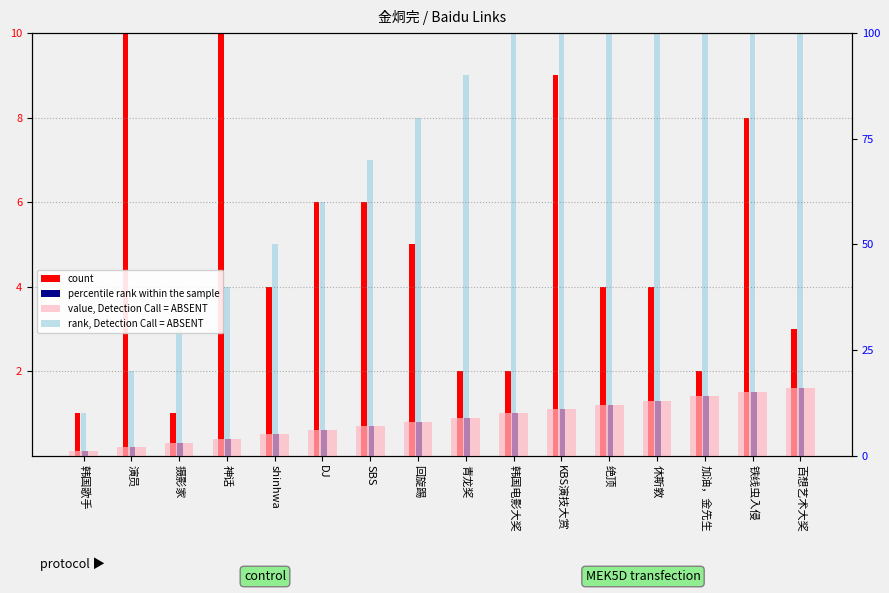

Which series has the widest spread of values?

count